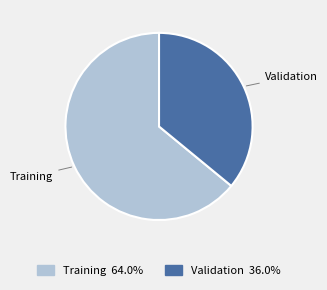

True or false: Validation accounts for 24% of the total.

False